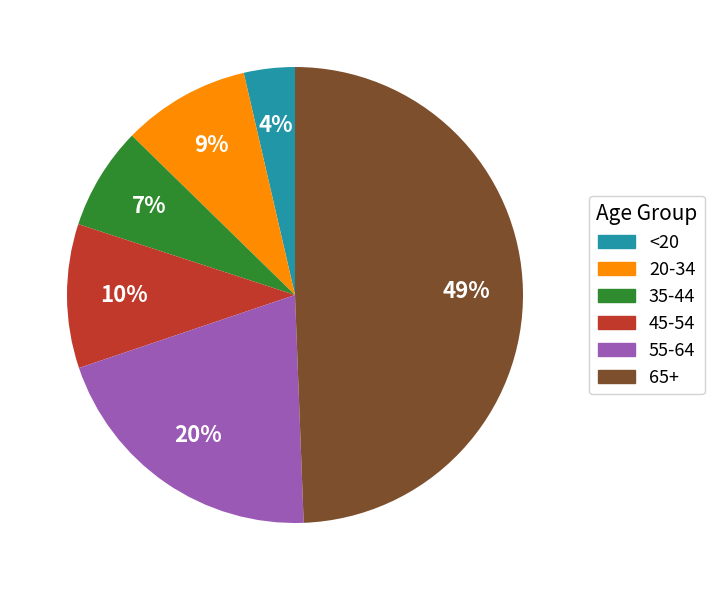

To the nearest percent, what is the average slice percentage?

17%